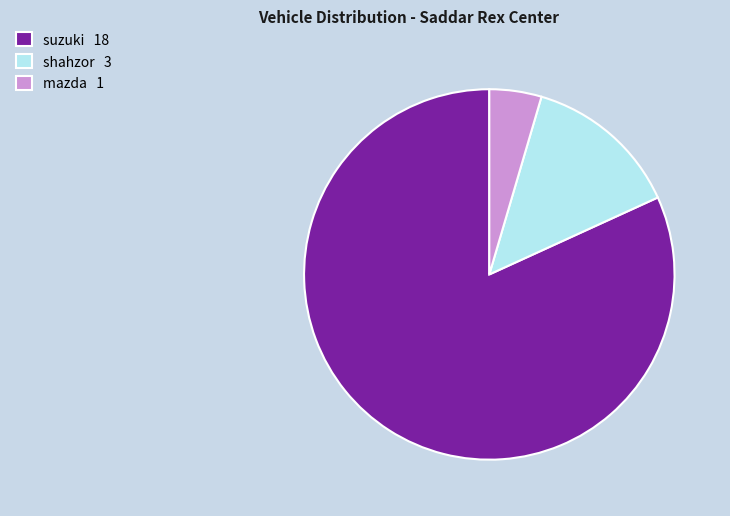

What is the smallest slice in the pie chart?

mazda